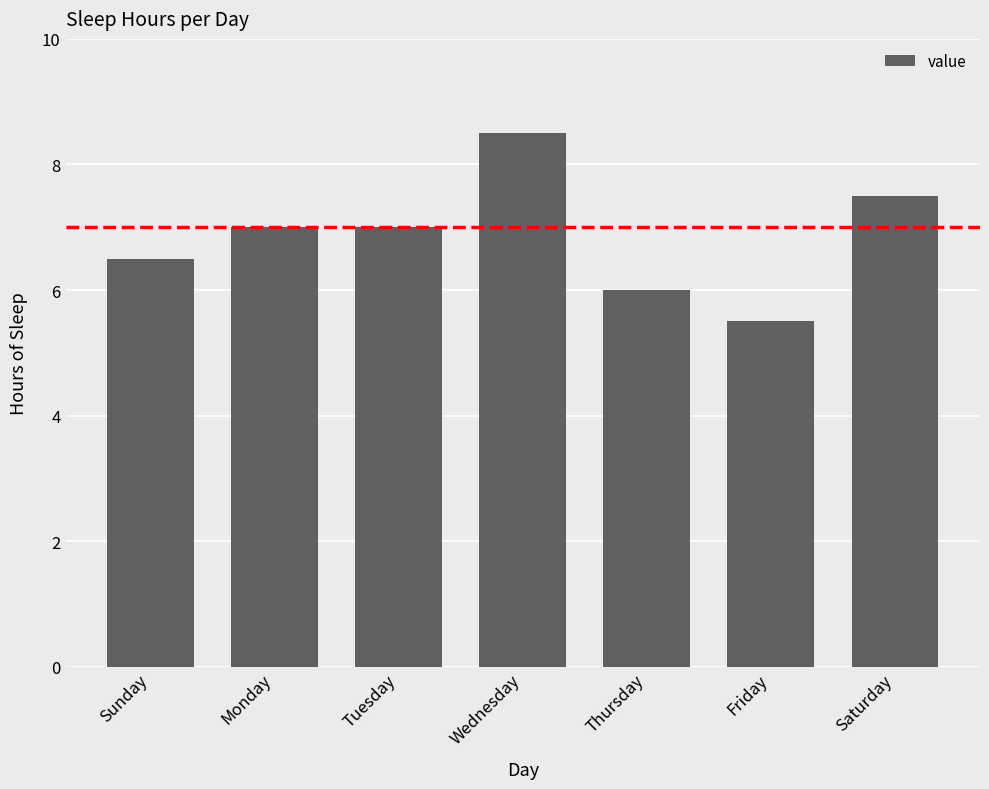

How many distinct data groups are displayed?

1